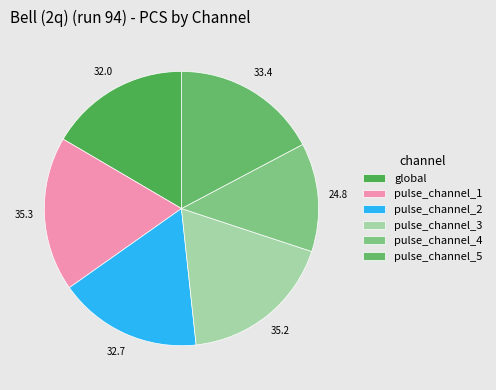

How many segments does this pie chart have?

6